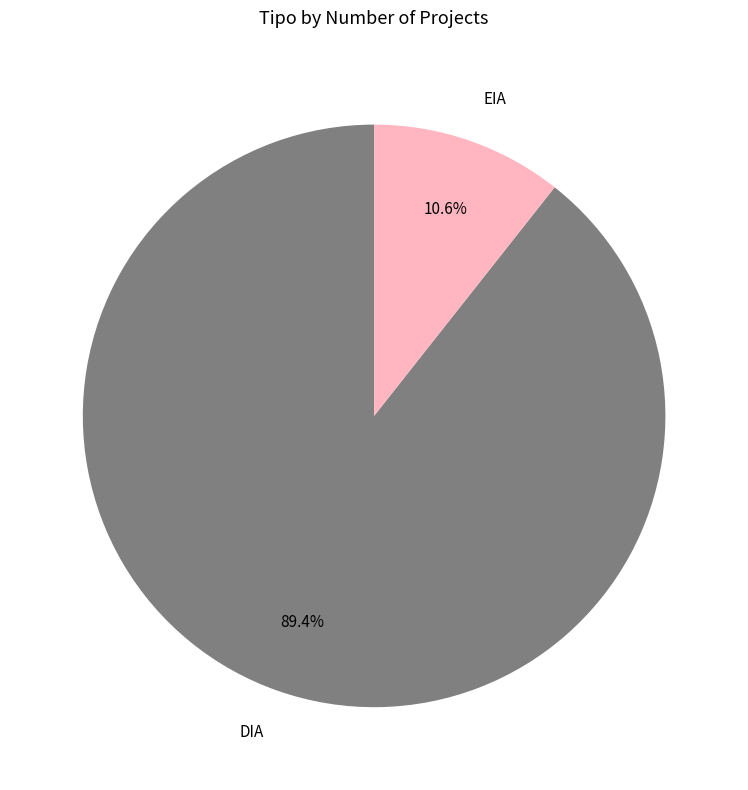

Does EIA represent more than half of the total?

No